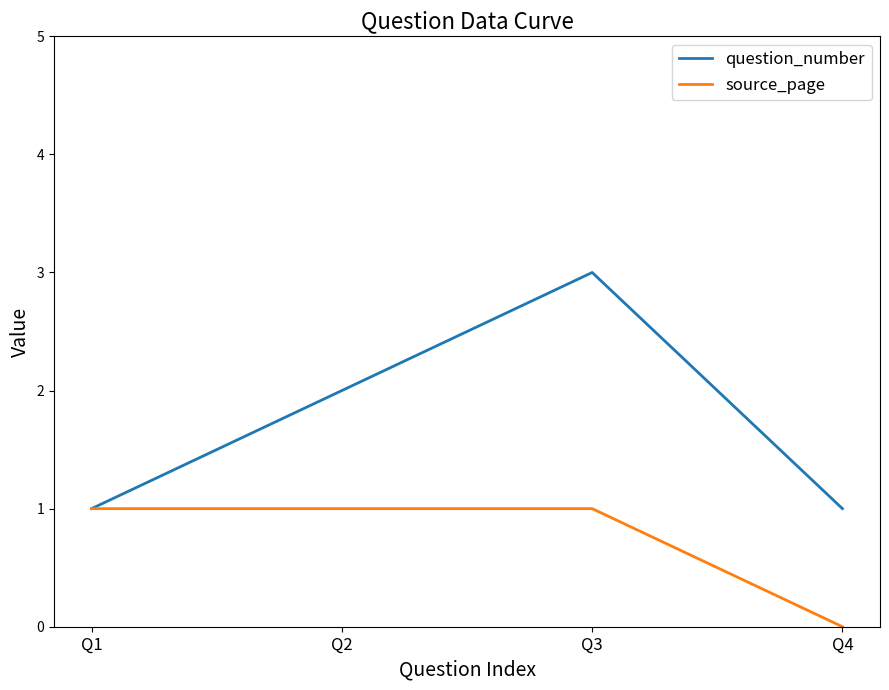

Is it true that question_number equals 1 at Q4?

True